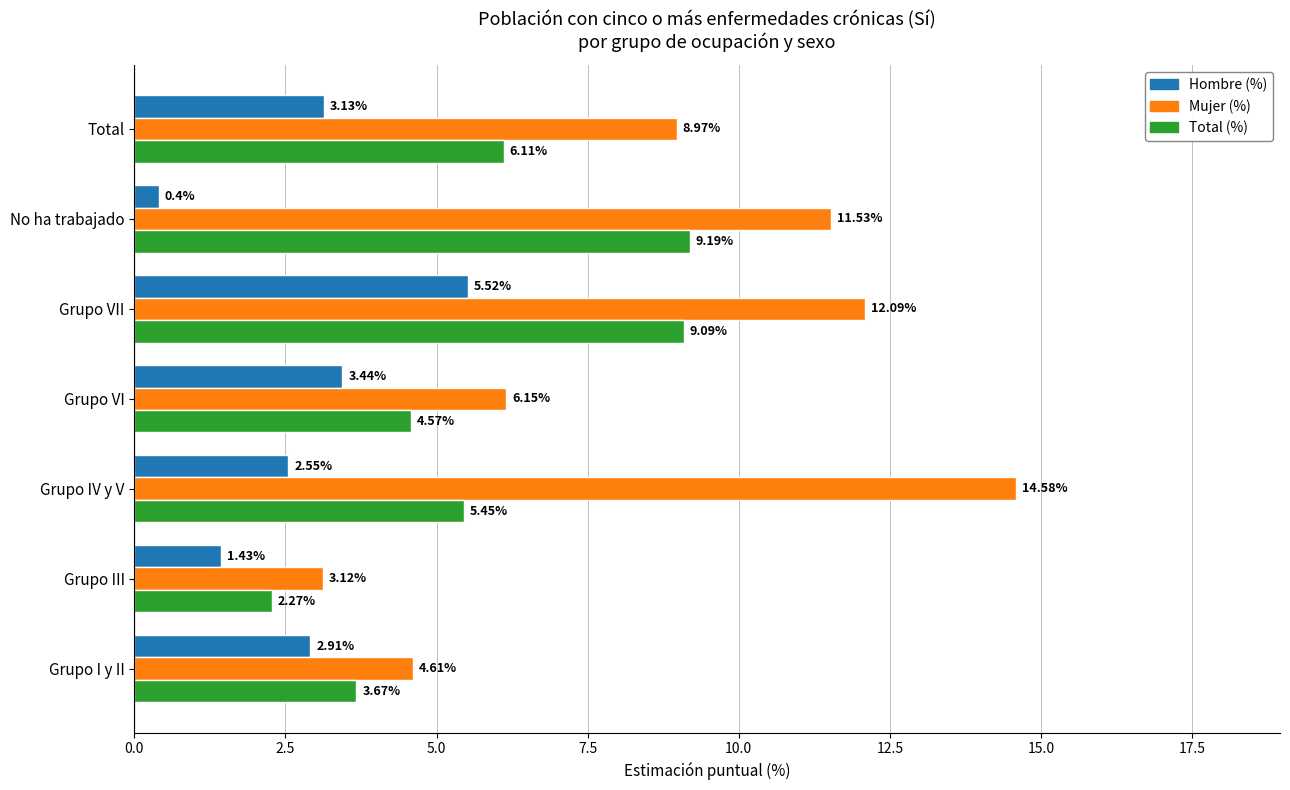

At how many categories does at least one series exceed 3?

7